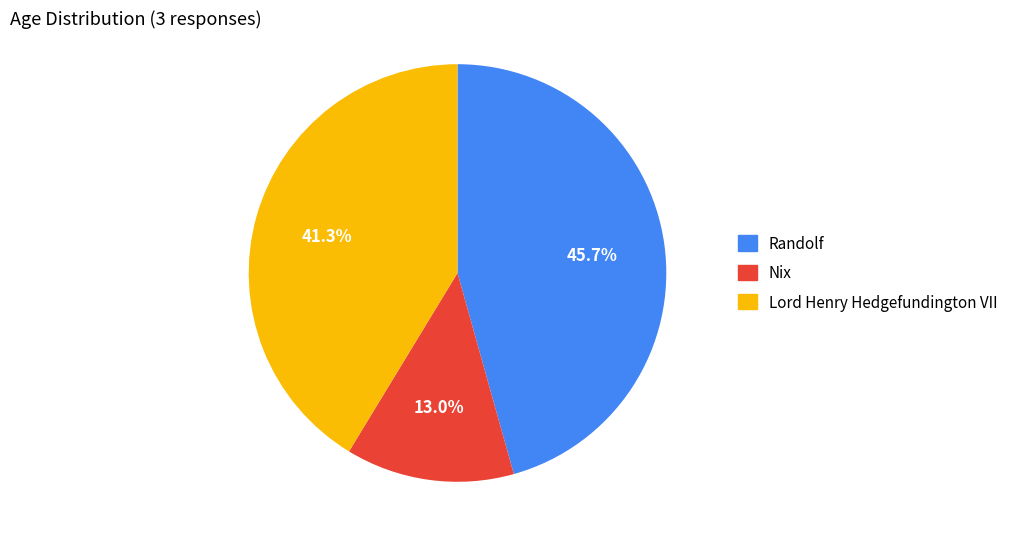

To the nearest percent, what percentage of the pie is Randolf?

46%